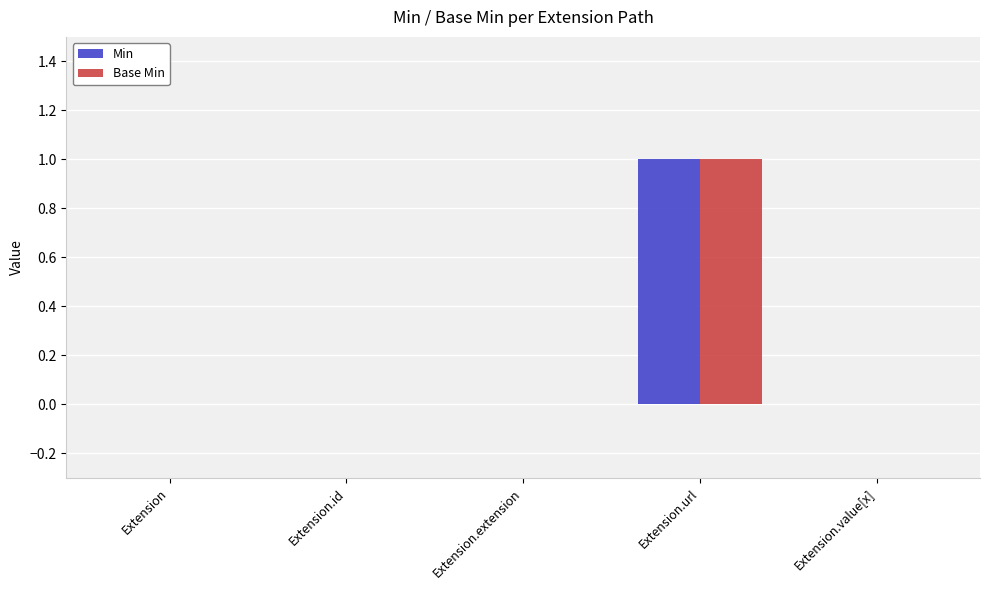

Is the value of Base Min at Extension.extension greater than the value of Min at Extension.url?

No